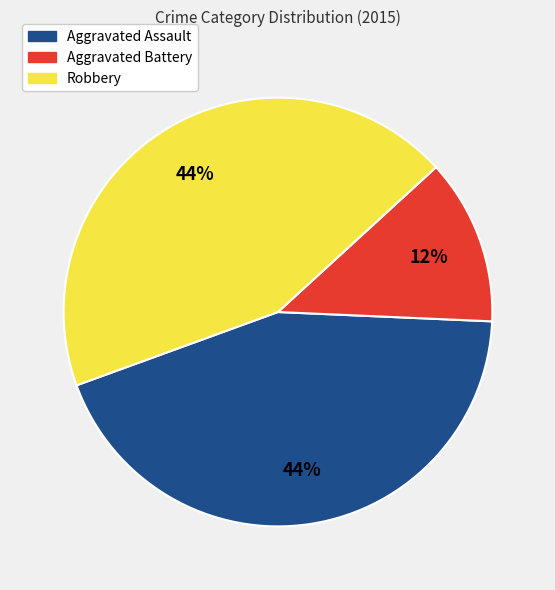

What is the smallest slice in the pie chart?

Aggravated Battery